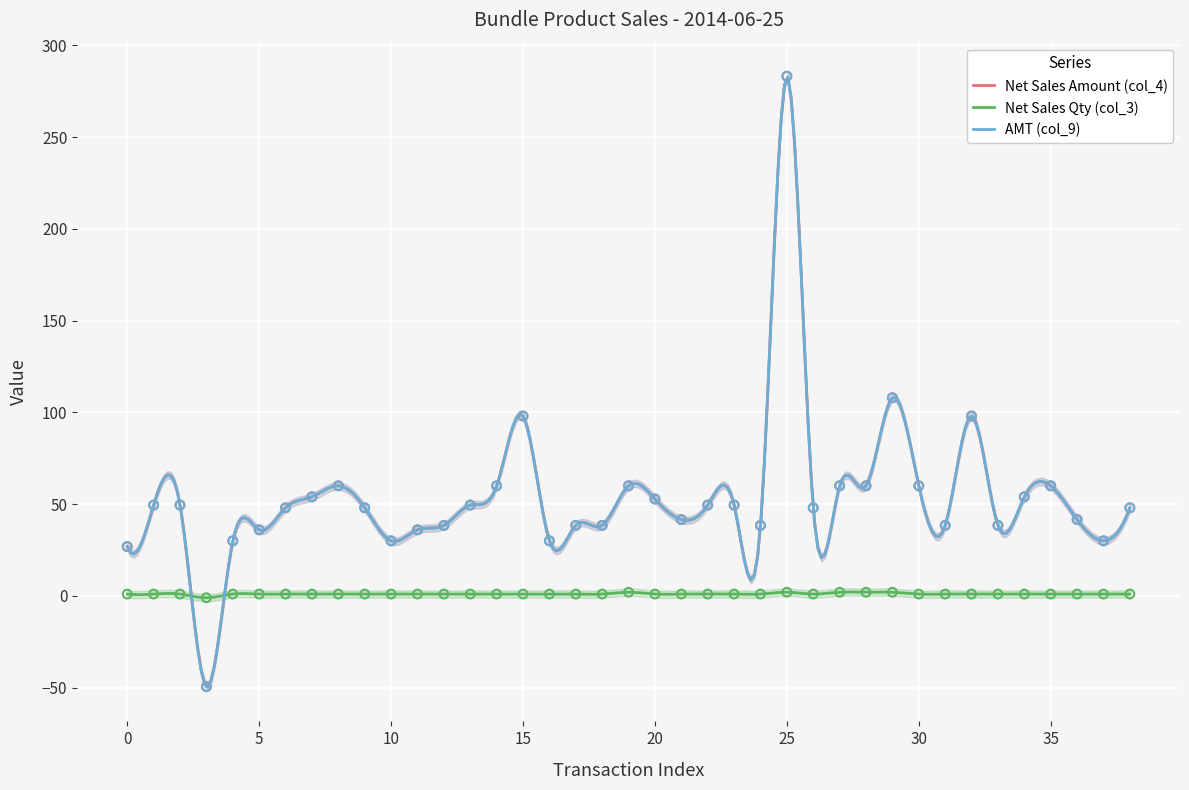

What are all the series names shown in the legend?

Net Sales Amount (col_4), Net Sales Qty (col_3), AMT (col_9)